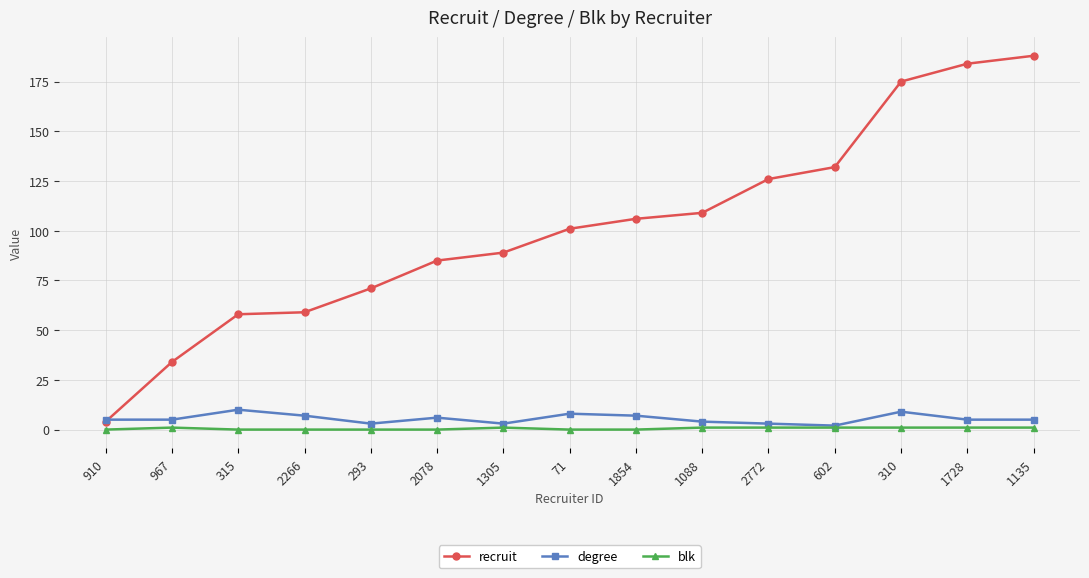

True or false: blk has a value of 1 at 310.

True